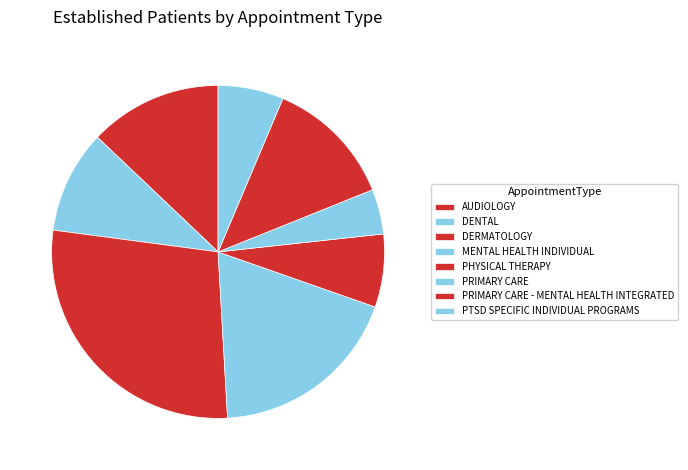

Which has a higher value, AUDIOLOGY or PRIMARY CARE - MENTAL HEALTH INTEGRATED?

AUDIOLOGY